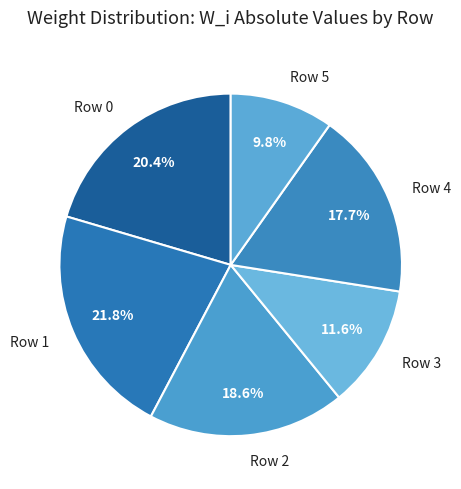

Does Row 3 account for over 50% of the chart?

No